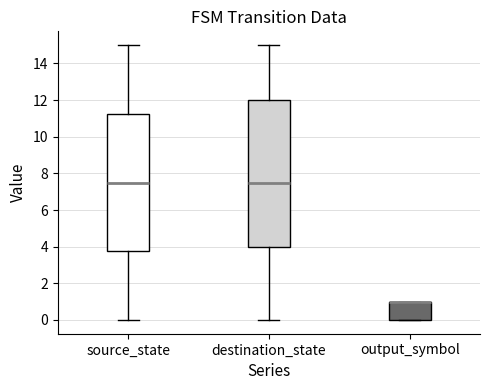

Where is the upper edge of the box for destination_state on the y-axis? The values are not printed on the chart, so give them approximately, as read against the axis.

12.0